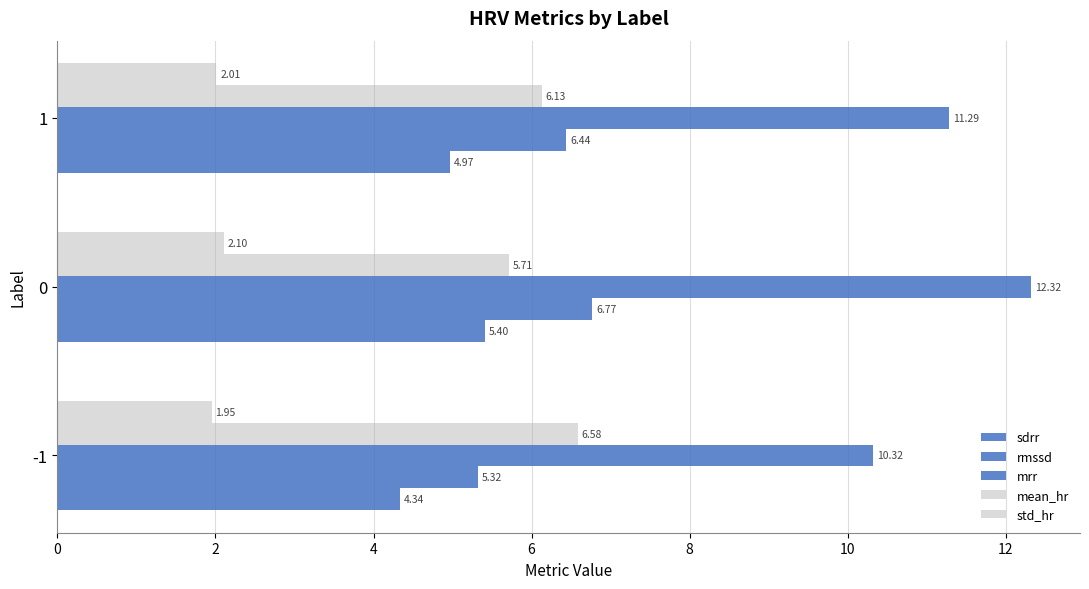

How many values in the rmssd series are below 6?

1